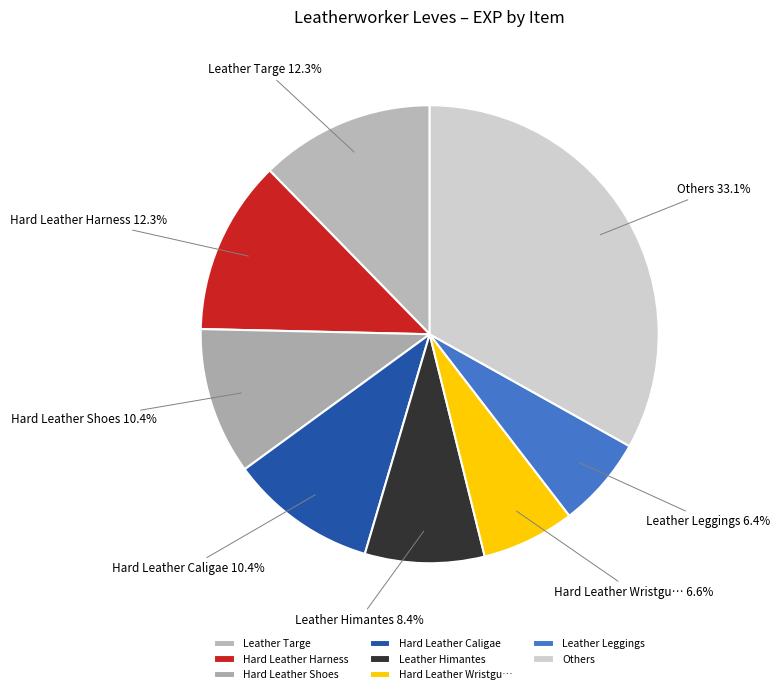

What percentage do Hard Leather Caligae and Leather Targe together represent?

22.7%